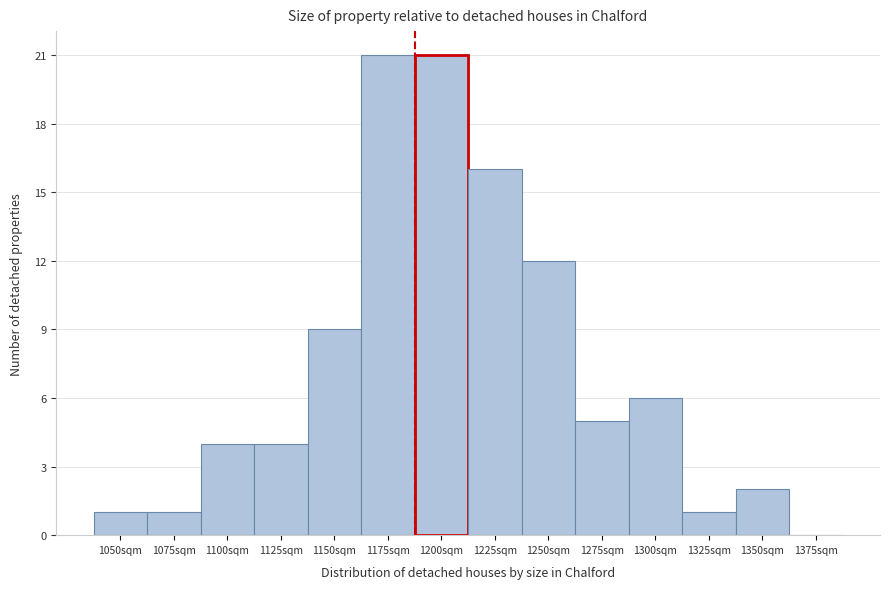

Reading right to left, list all the values displayed in this chart.

1375sqm=0	1350sqm=2	1325sqm=1	1300sqm=6	1275sqm=5	1250sqm=12	1225sqm=16	1200sqm=21	1175sqm=21	1150sqm=9	1125sqm=4	1100sqm=4	1075sqm=1	1050sqm=1